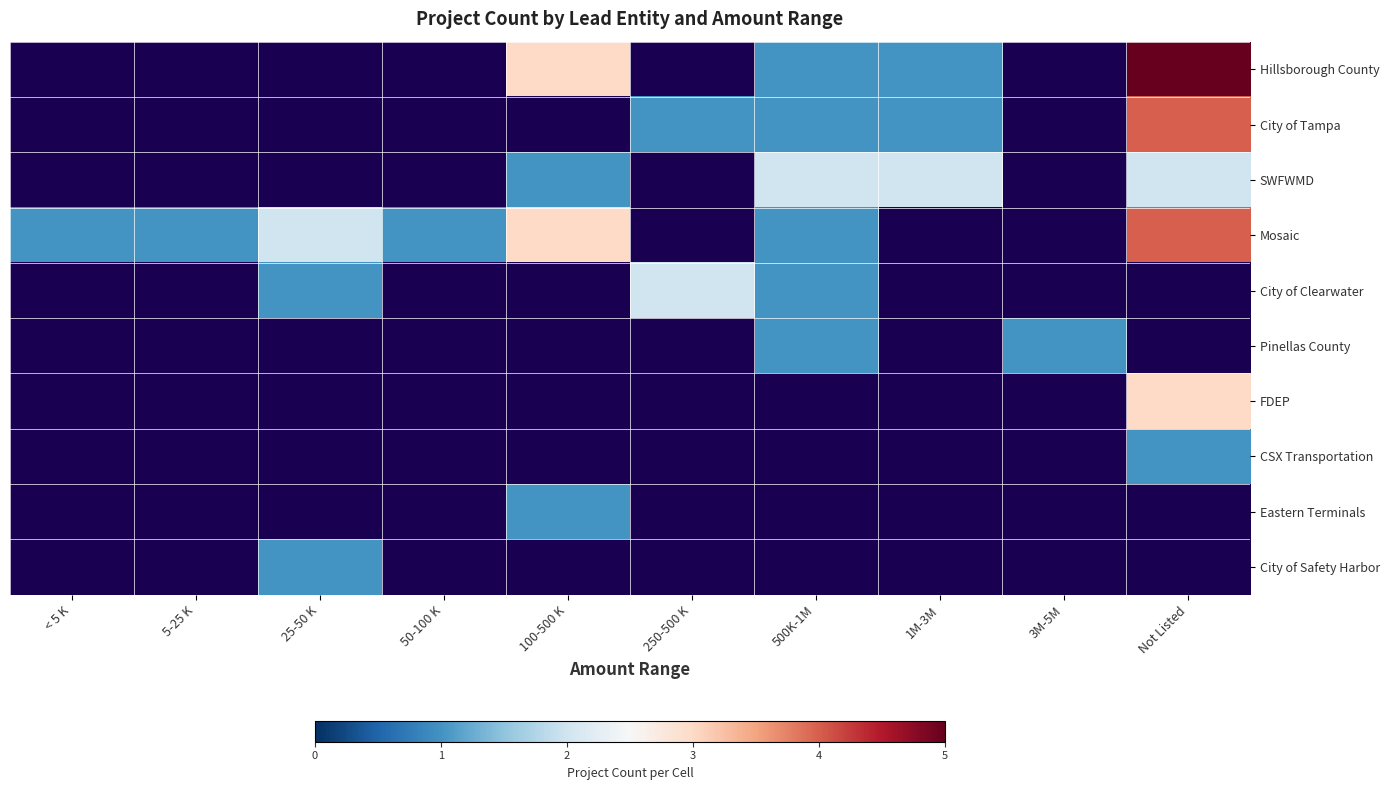

How many values in City of Clearwater are above zero?

3